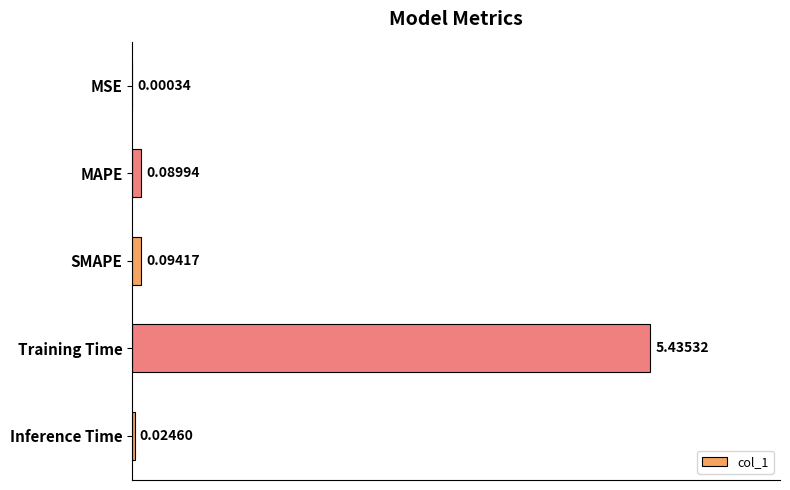

What is the average value?

1.1